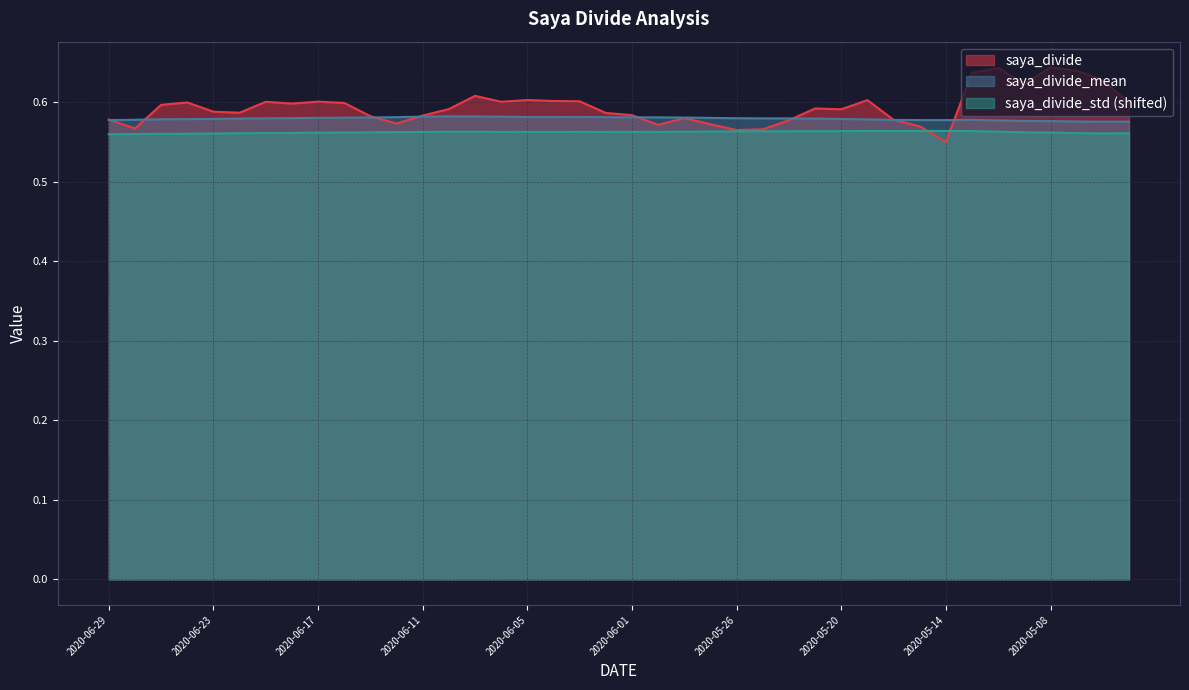

What is the value of the saya_divide point at the 26th from the left?

0.6